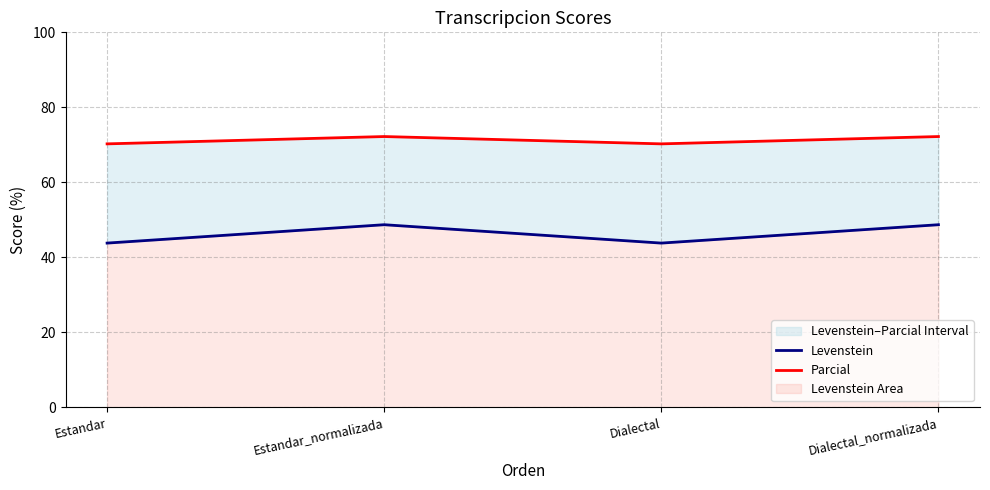

How many data points in Levenstein are above 48?

2